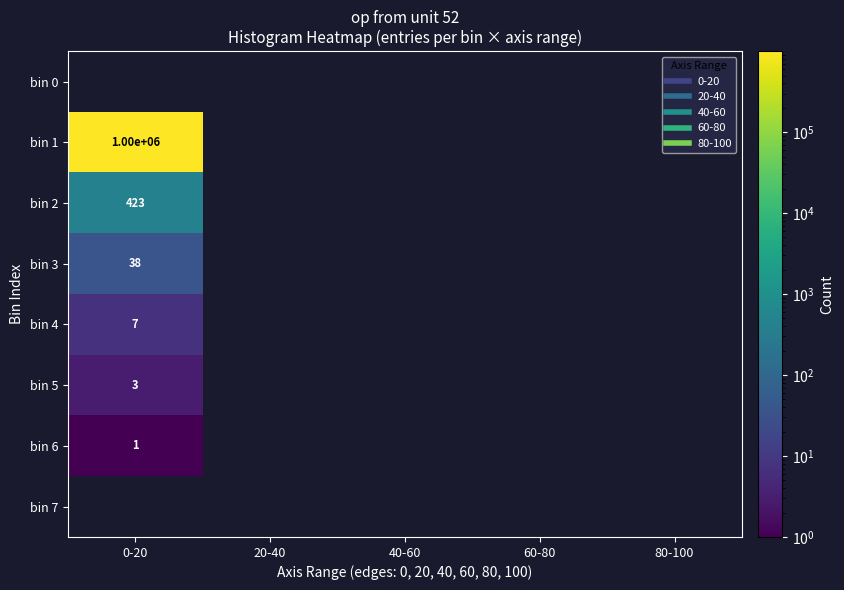

Which category has the lowest value in the bin 6 series?

0-20